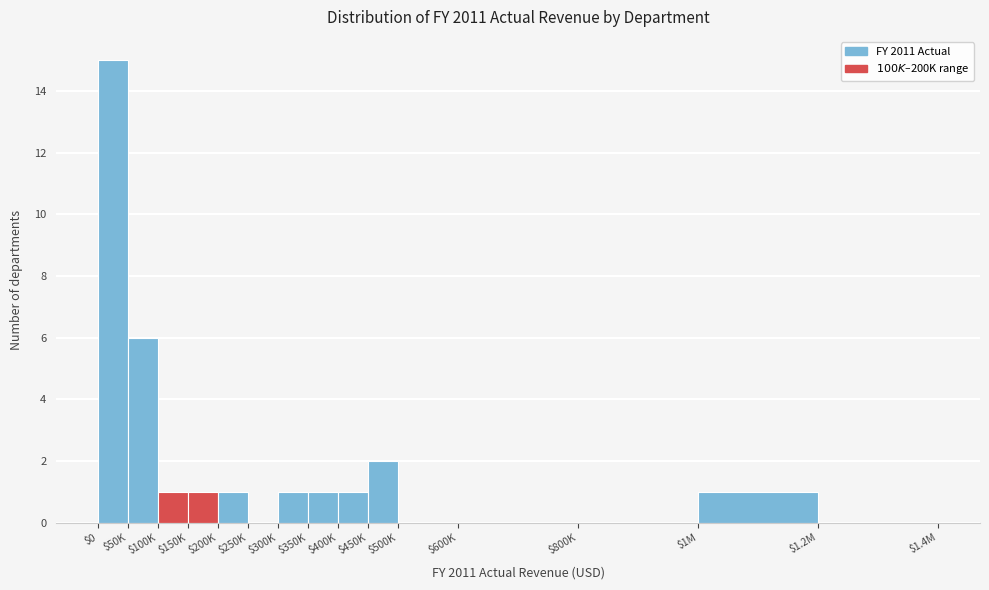

At which label is the value closest to 7?

$50K